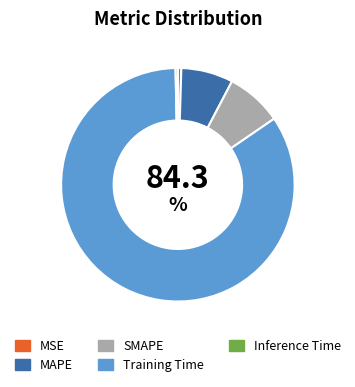

Does SMAPE represent more than half of the total?

No